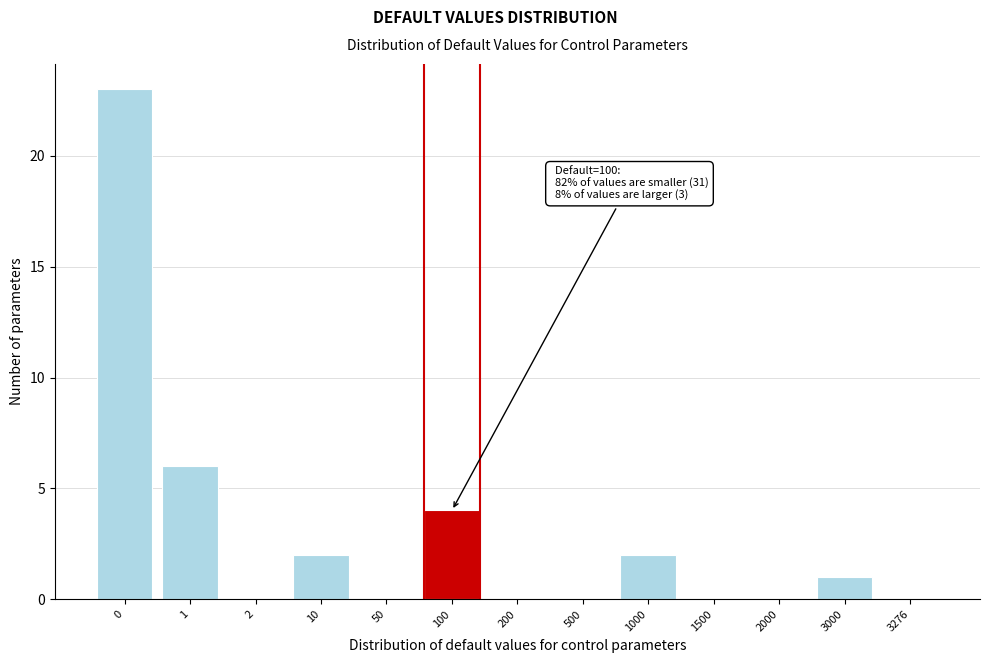

Reading left to right, what are all the values shown in this chart?

0=23	1=6	2=0	10=2	50=0	100=4	200=0	500=0	1000=2	1500=0	2000=0	3000=1	3276=0